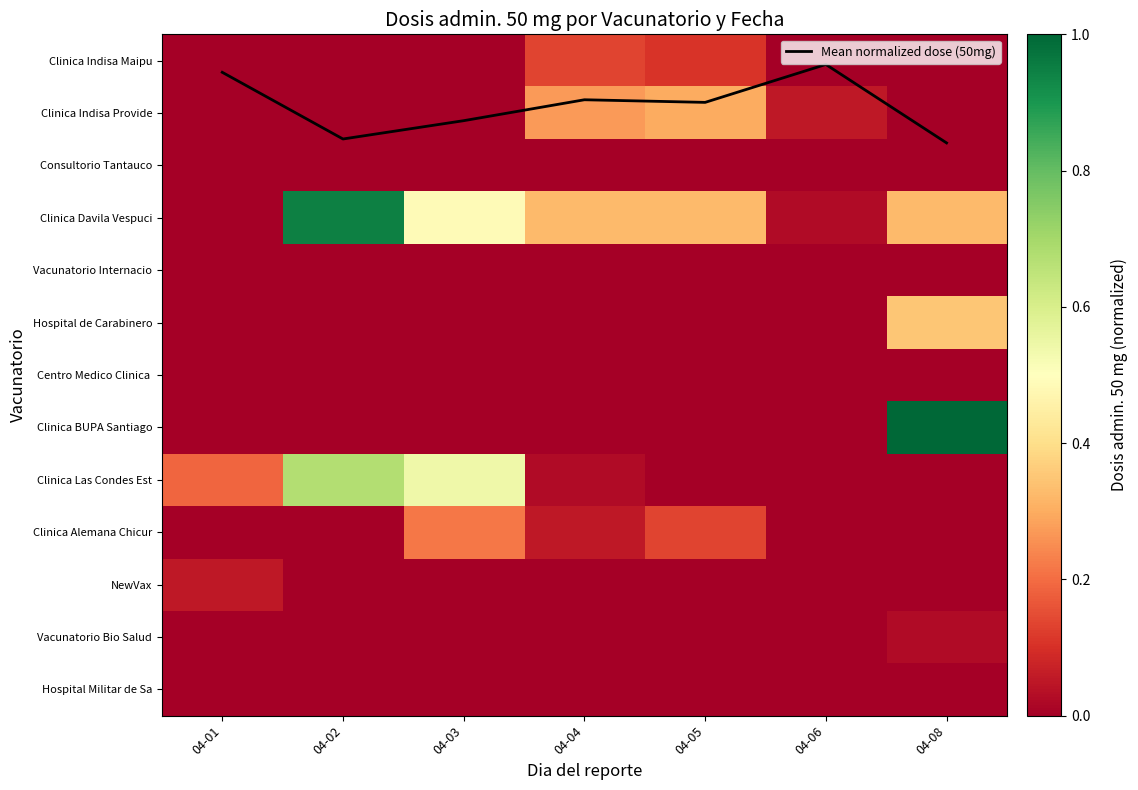

Count the number of categories in the chart.

7